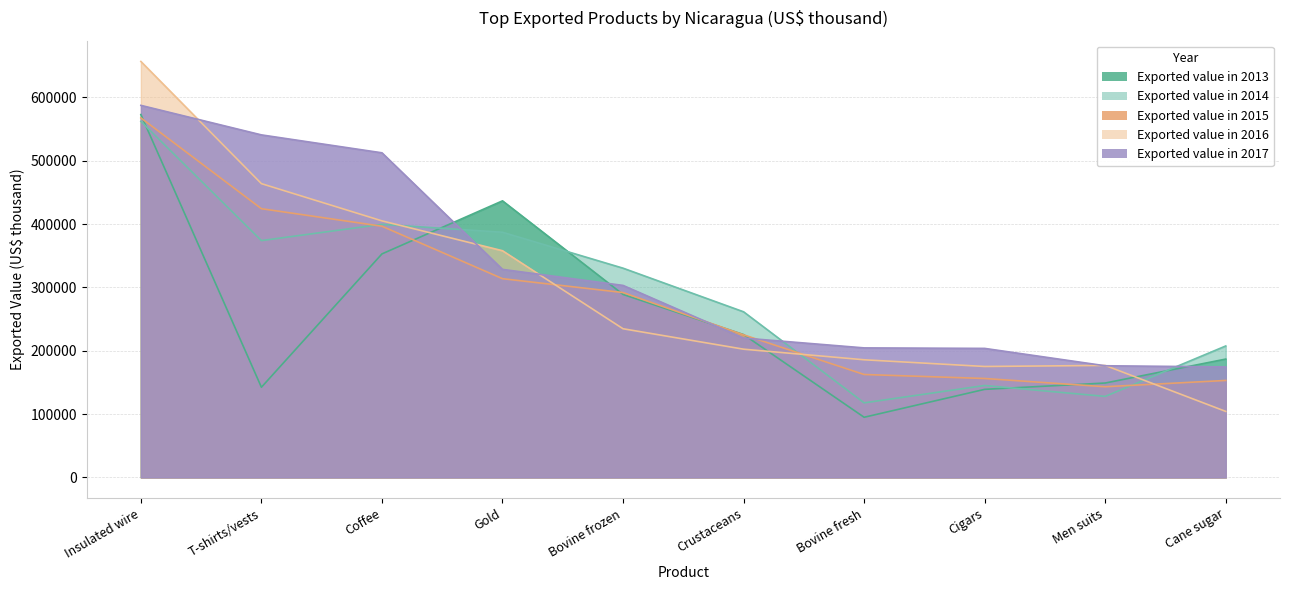

How many lines are shown in the chart?

5